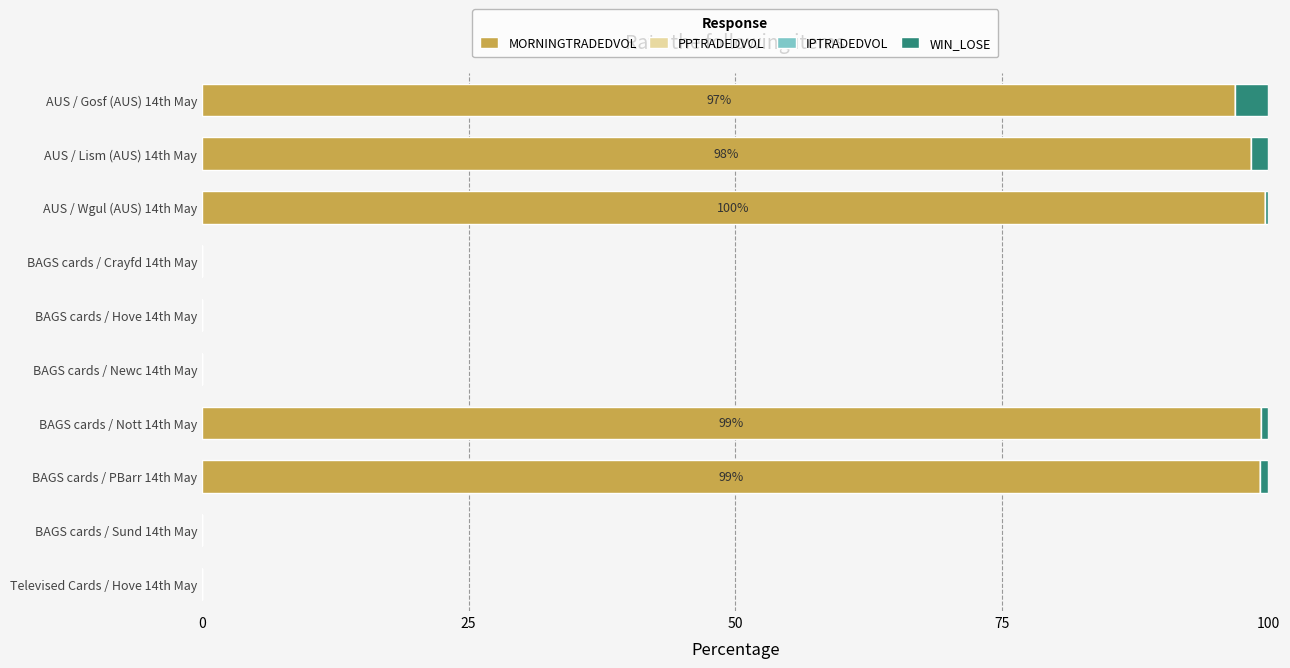

True or false: MORNINGTRADEDVOL has a value of -39.2 at BAGS cards / Crayfd 14th May.

False